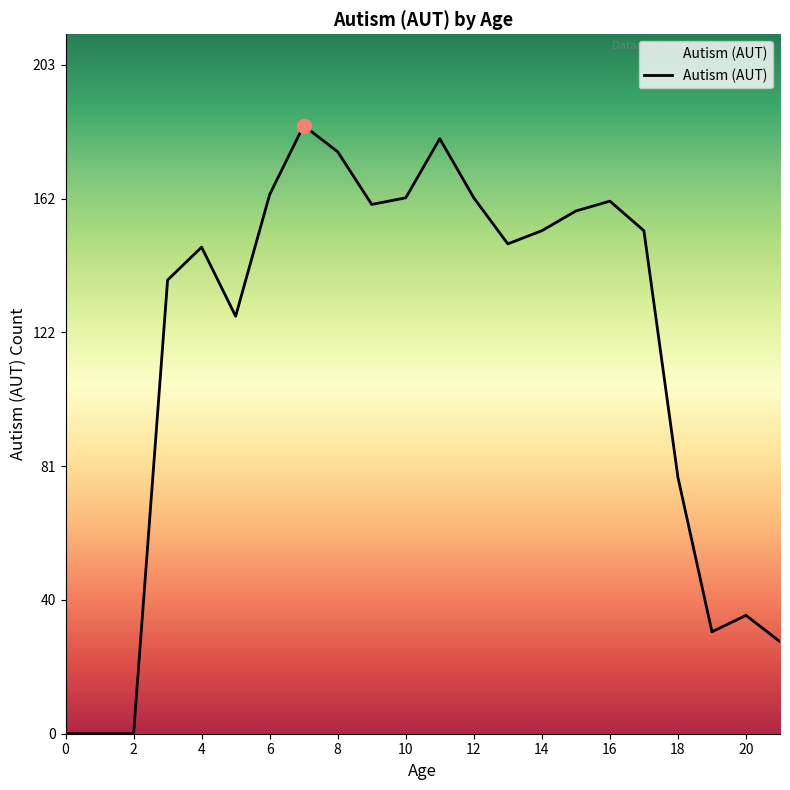

What is the difference between the maximum and minimum values?

185